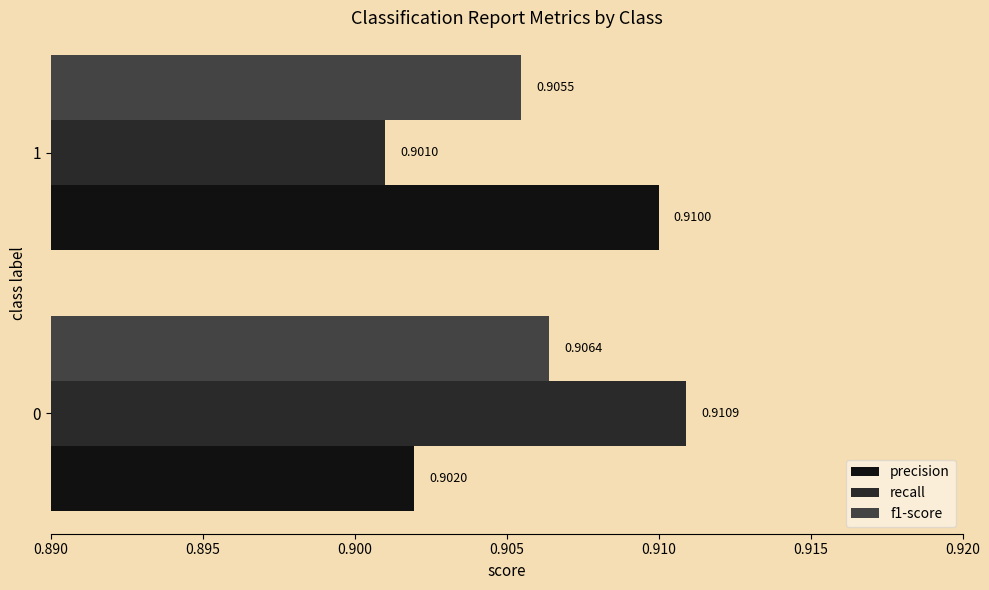

Which series has the largest range (max minus min)?

recall